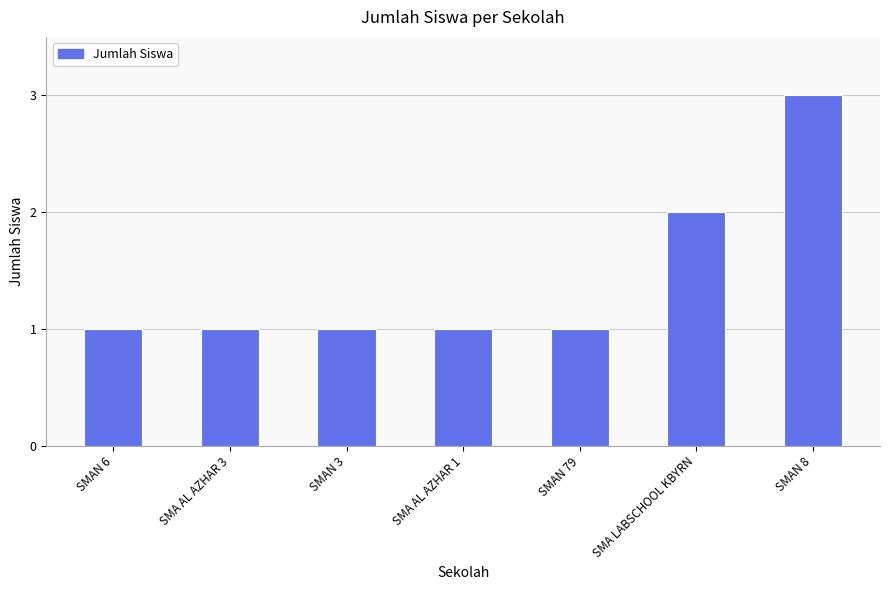

Between SMAN 8 and SMA AL AZHAR 1, which is larger?

SMAN 8